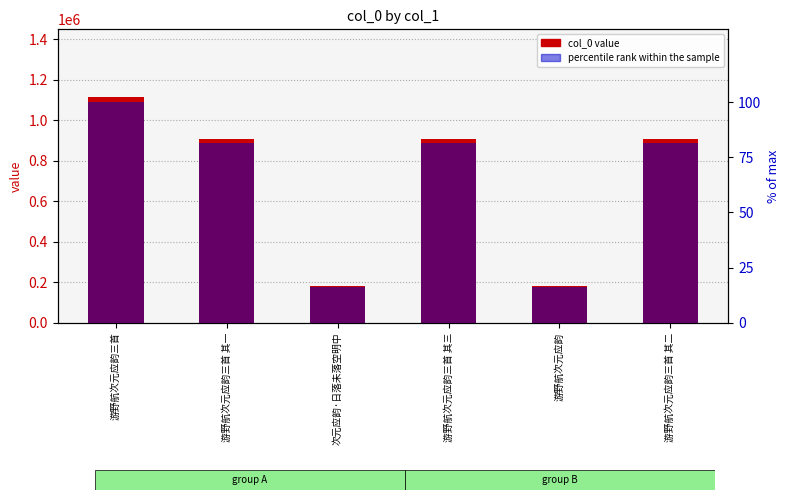

The value of col_0 at 游野航次元应韵三首 其二 is 908494.0. True or false?

True